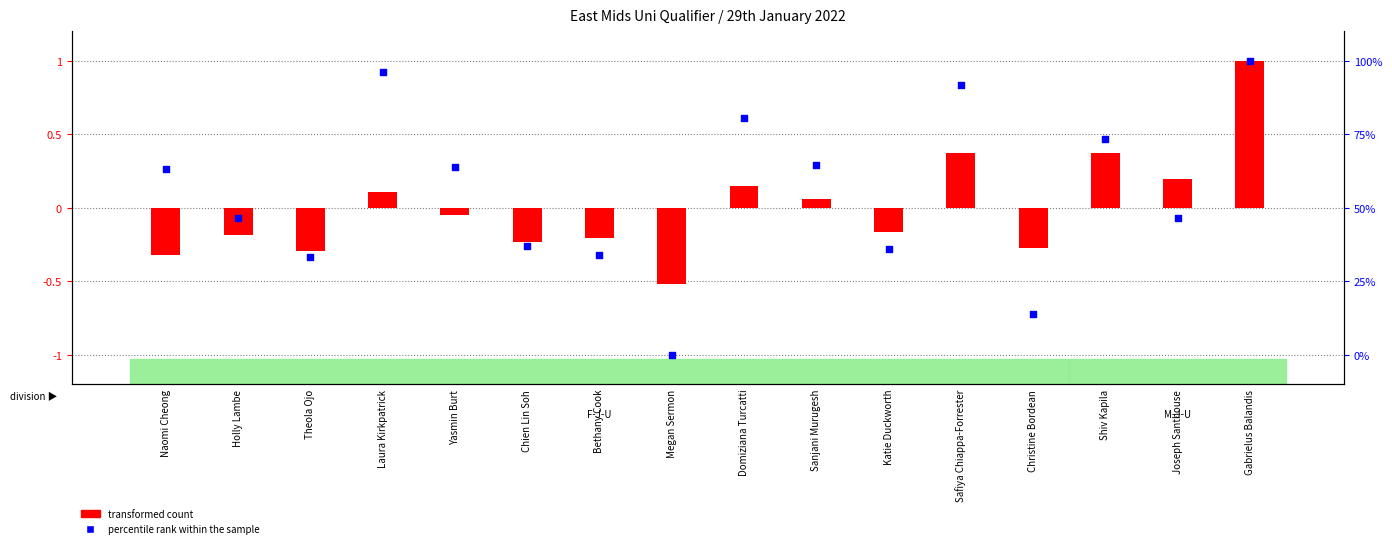

Which series reaches the minimum Y coordinate?

transformed count